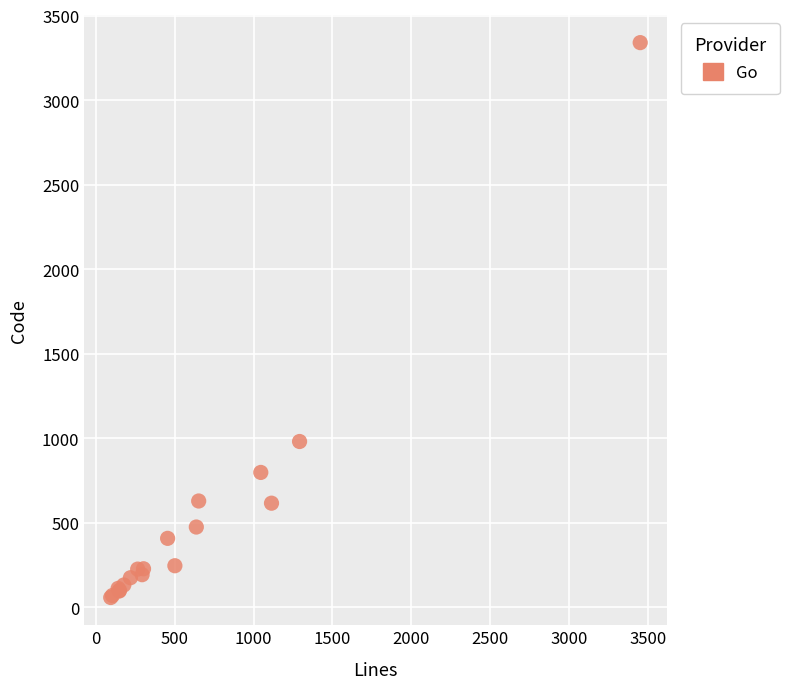

What Y value in the scatter plot is closest to 1698?

980